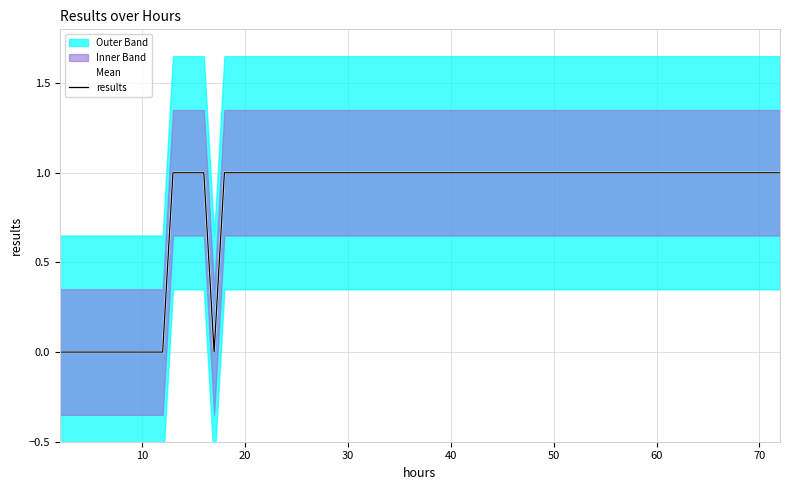

Reading left to right, list all the values displayed in this chart.

Mean: 0	0	0	0	0	0	0	1	1	1	0	1	1	1	1	1	1
results: 0	0	0	0	0	0	0	1	1	1	0	1	1	1	1	1	1